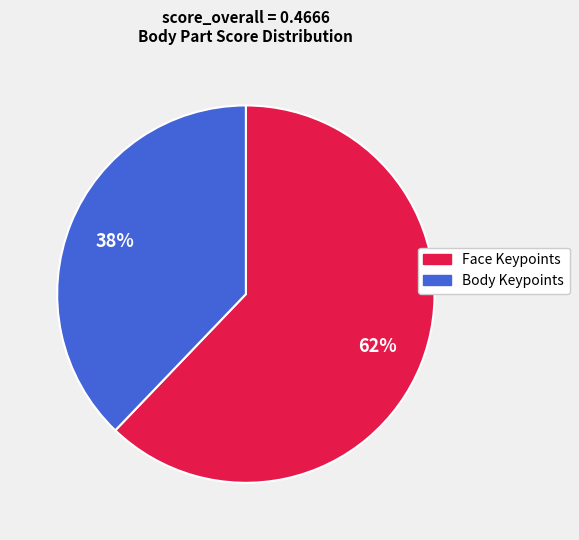

Is there any slice that represents more than half of the pie?

Yes